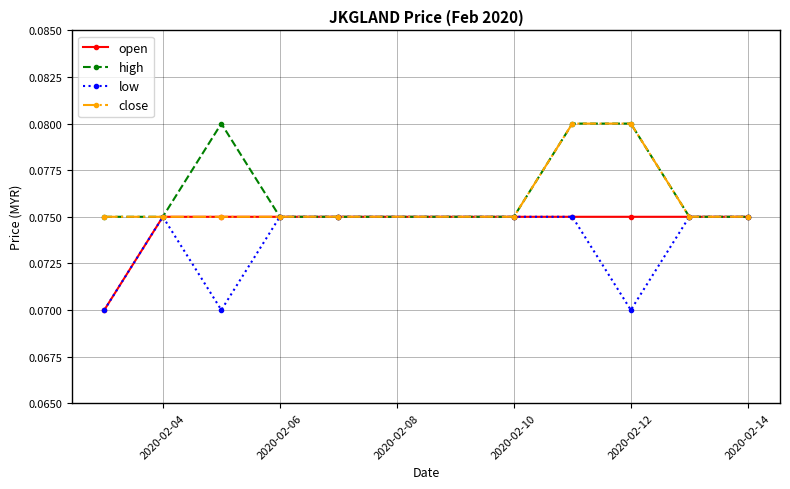

At how many categories does at least one series exceed 0?

10